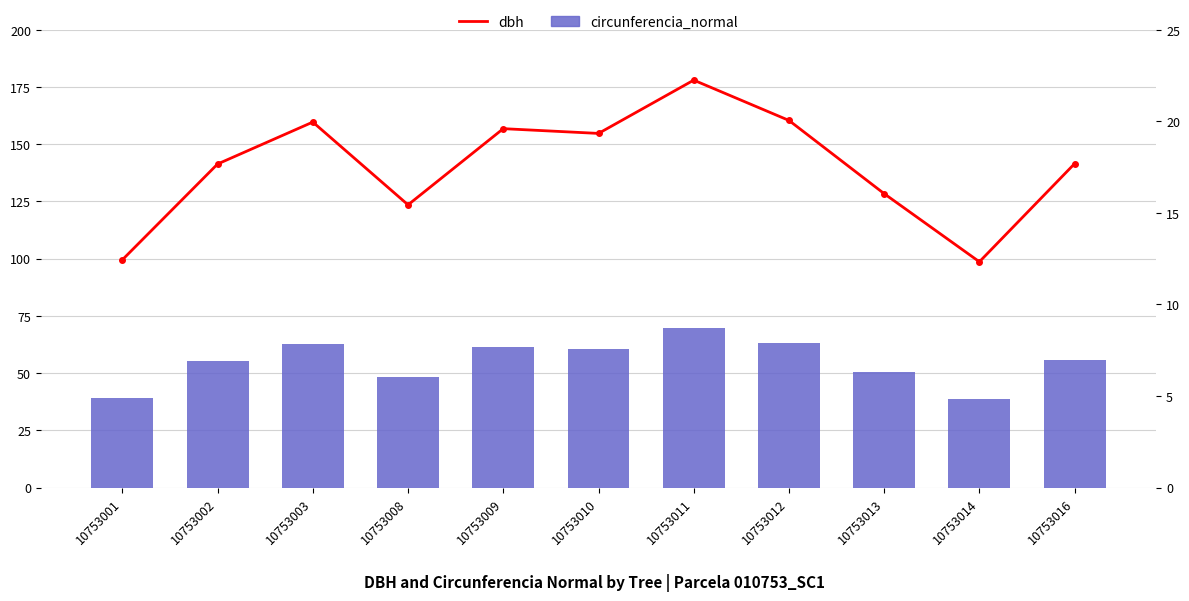

What is the average value of the circunferencia_normal series?

55.1